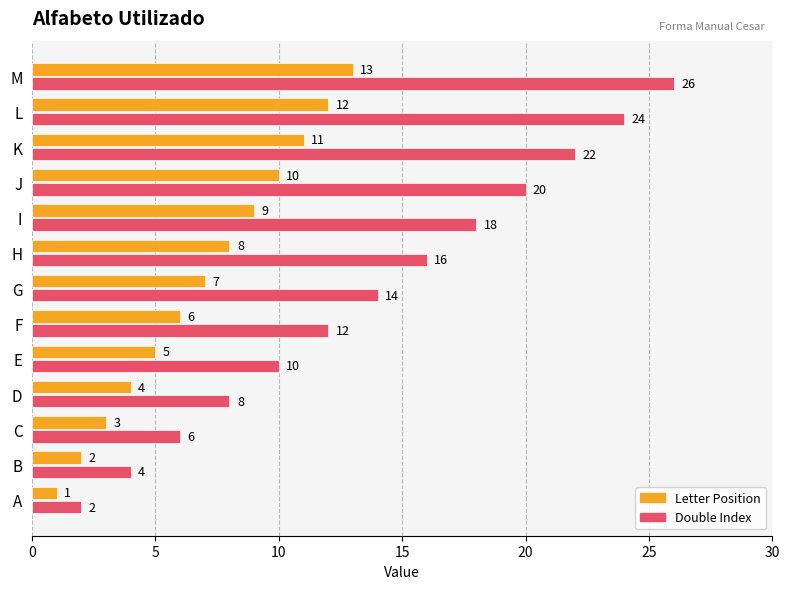

Where is Double Index nearest to the value 14?

G